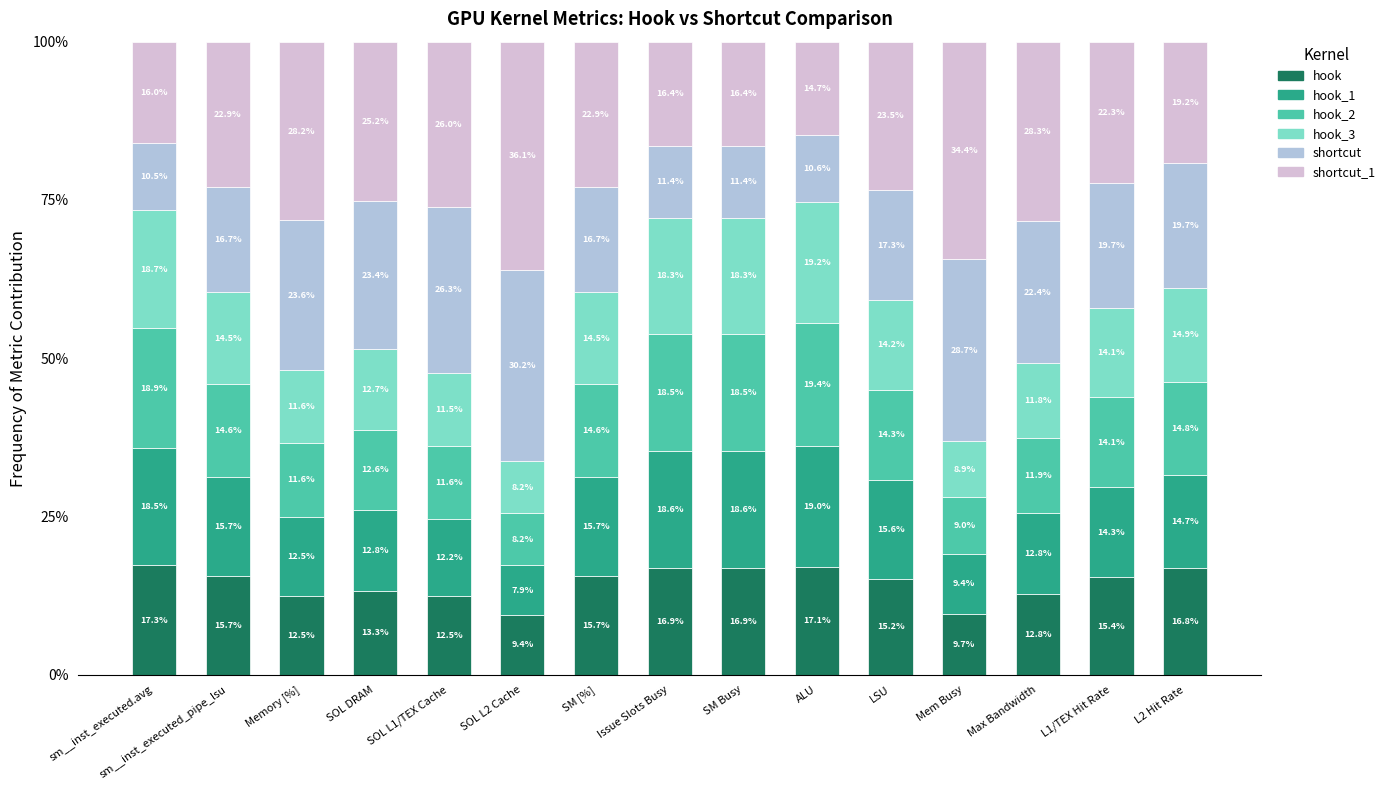

What is the average value of the hook series?

14.5